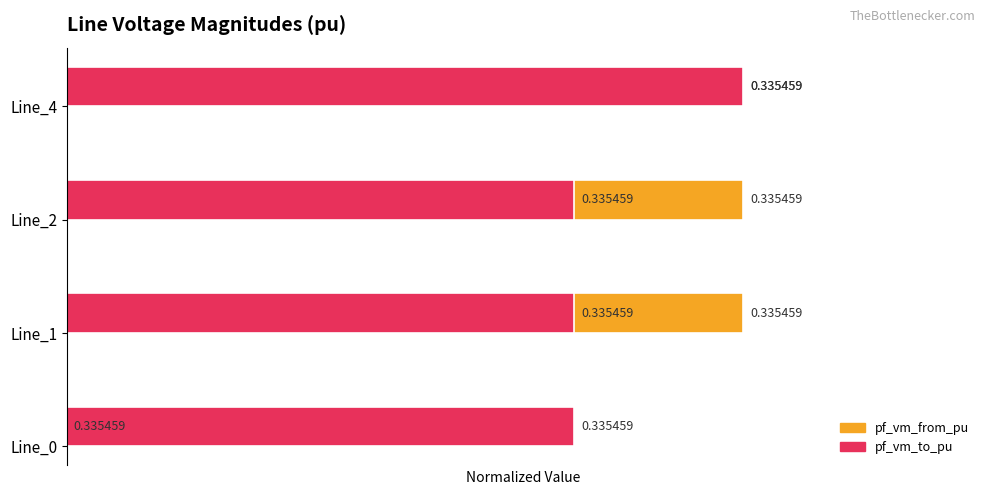

Is the value of pf_vm_to_pu at 0 greater than the value of pf_vm_from_pu at 3?

No